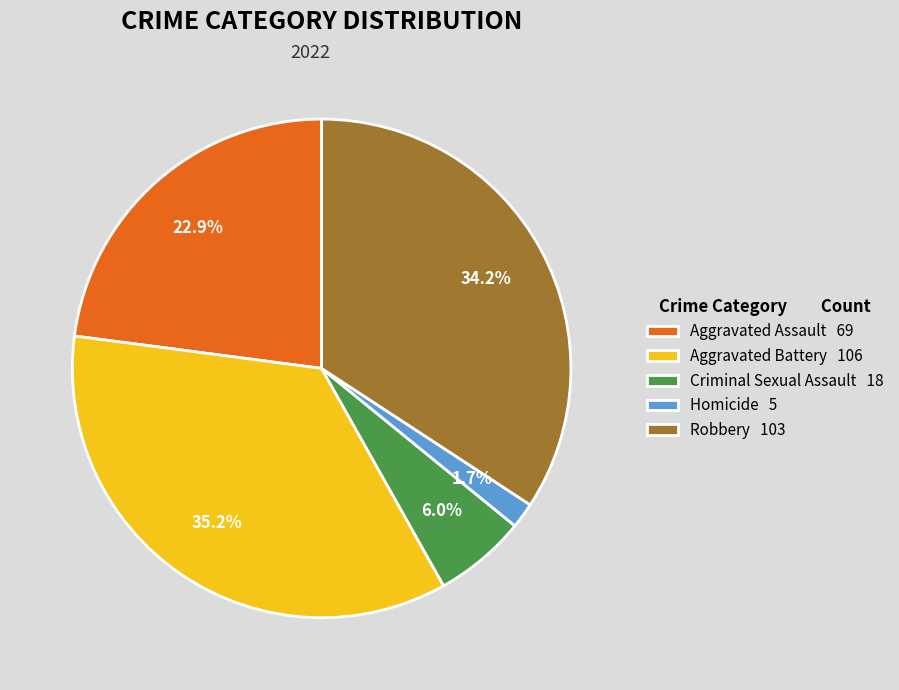

True or false: Robbery accounts for 22% of the total.

False